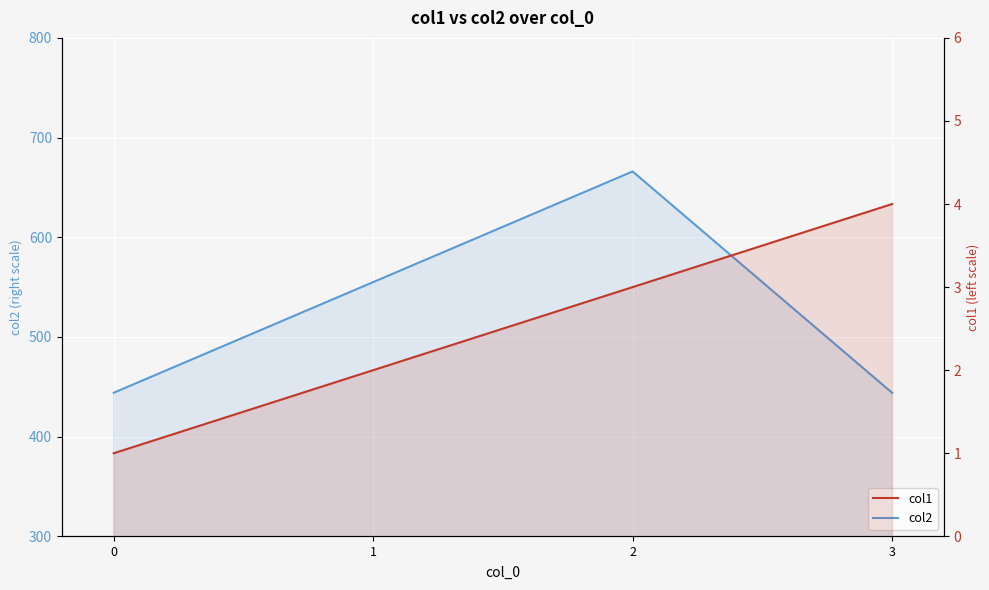

Which series changed the most between 0 and 1?

col2